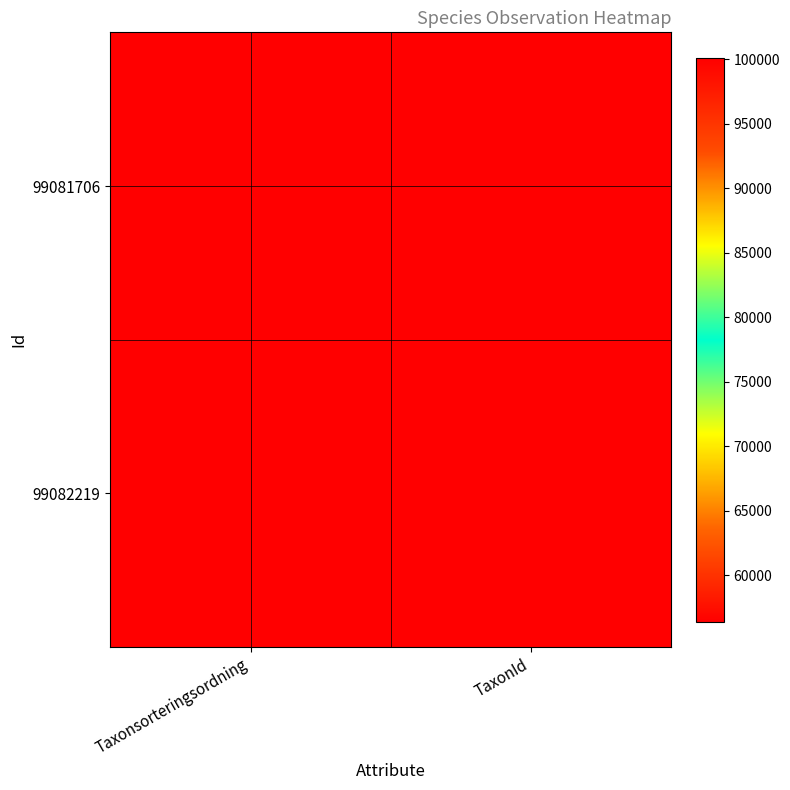

What is the greatest value displayed?

100136